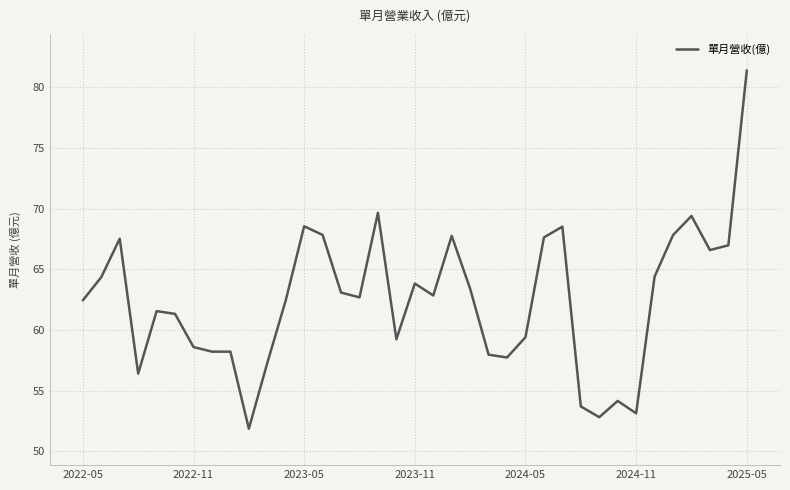

How many lines are shown in the chart?

1